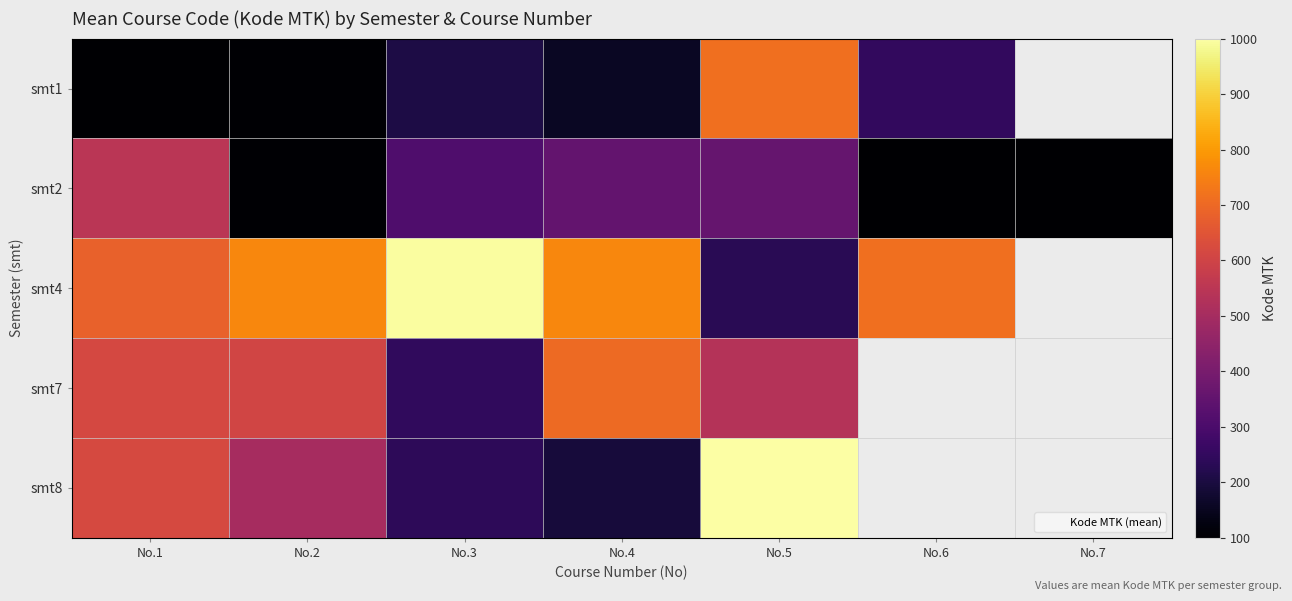

What is the difference between the second highest and minimum values in the smt2 series?

258.0